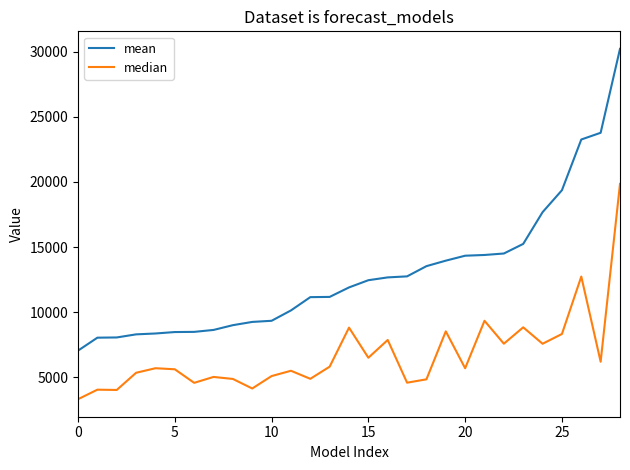

What is the smallest value displayed?

3317.0